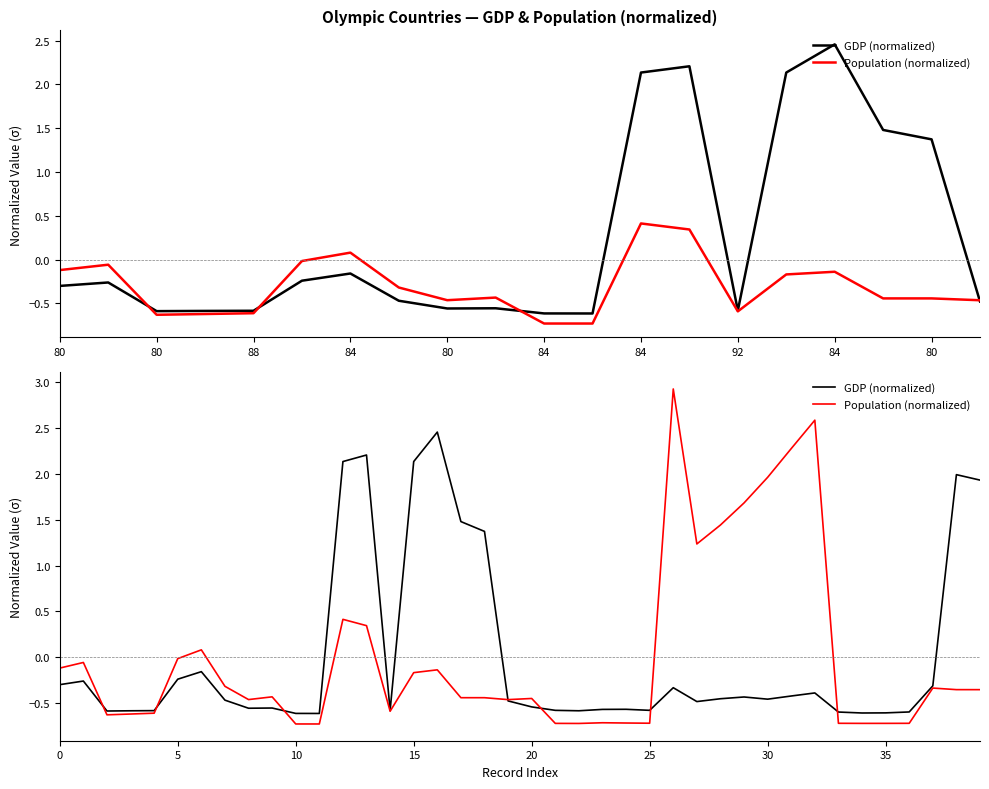

Rank the series by their maximum value, from lowest to highest.

GDP (normalized), Population (normalized)